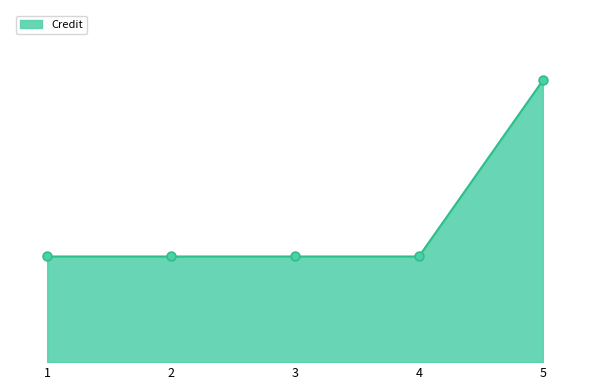

What is the ratio of the value at 4 to the value at 5?

0.4